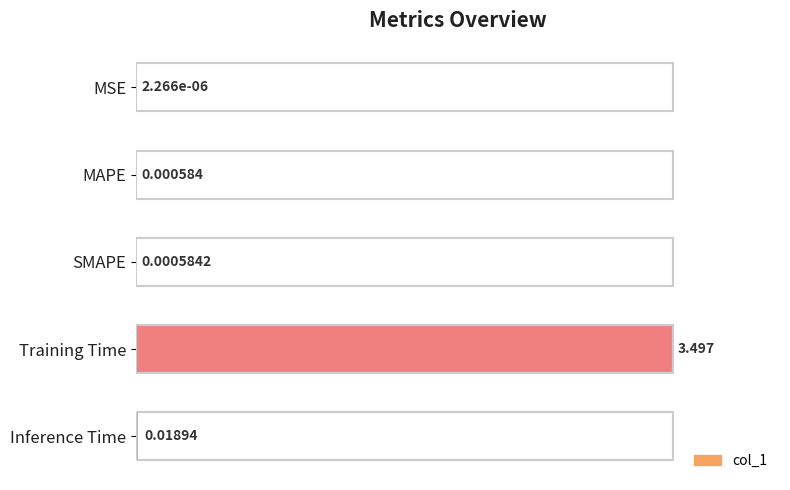

Count the number of data series in this chart.

1